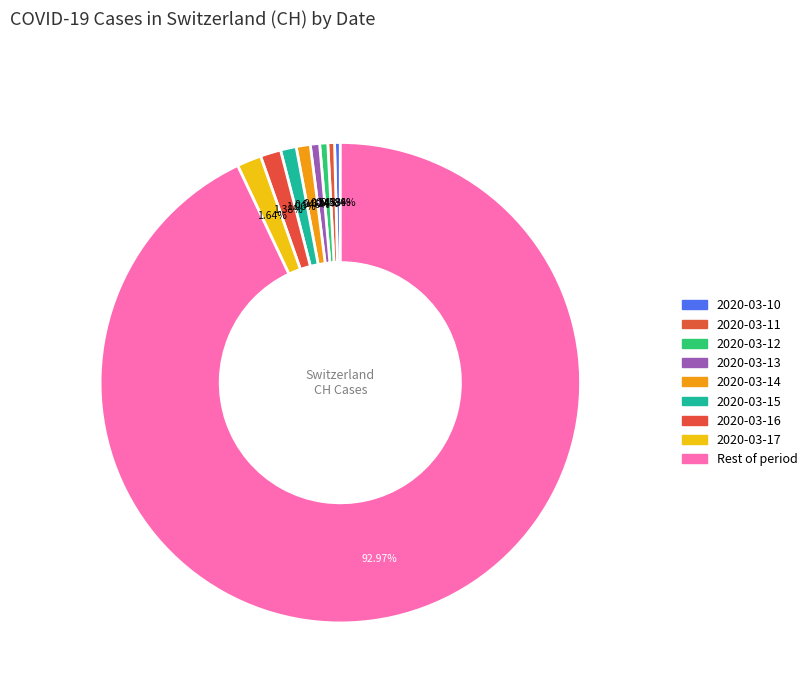

How many slices are in this pie chart?

9